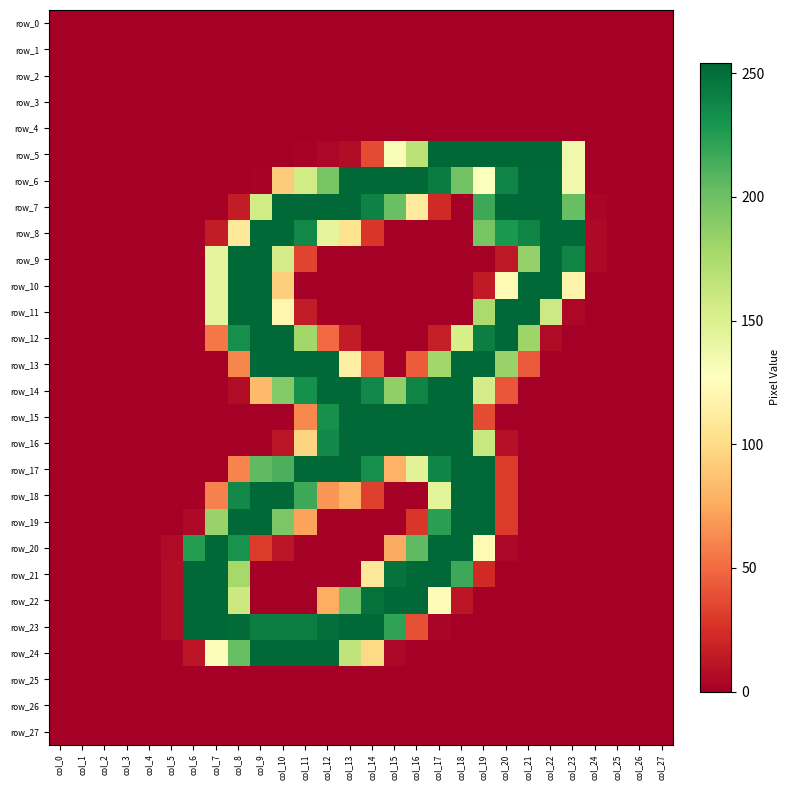

Is the value of row_18 at col_14 greater than the value of row_27 at col_20?

Yes